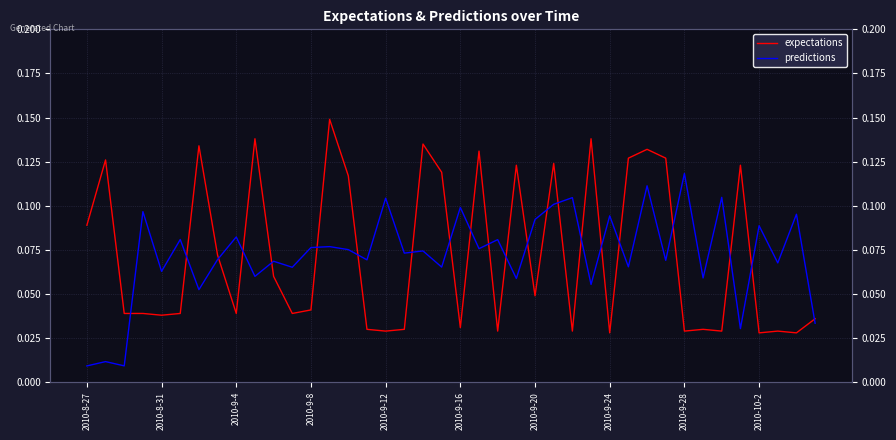

True or false: expectations has a value of 0.0 at 27.

False